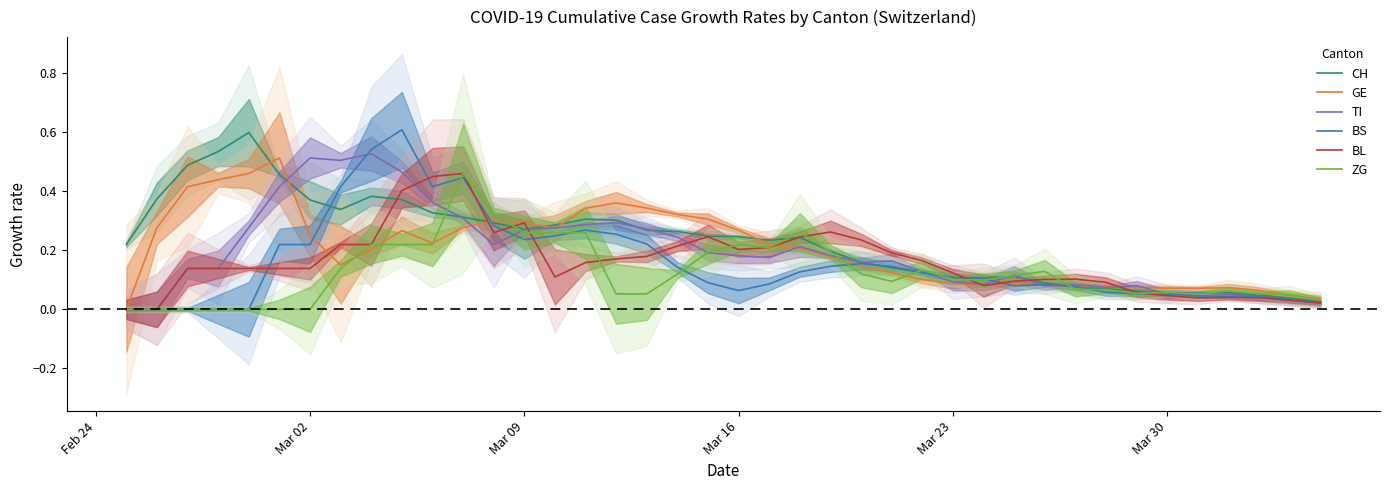

What is the value of the BL point at the 4th from the left?

0.1